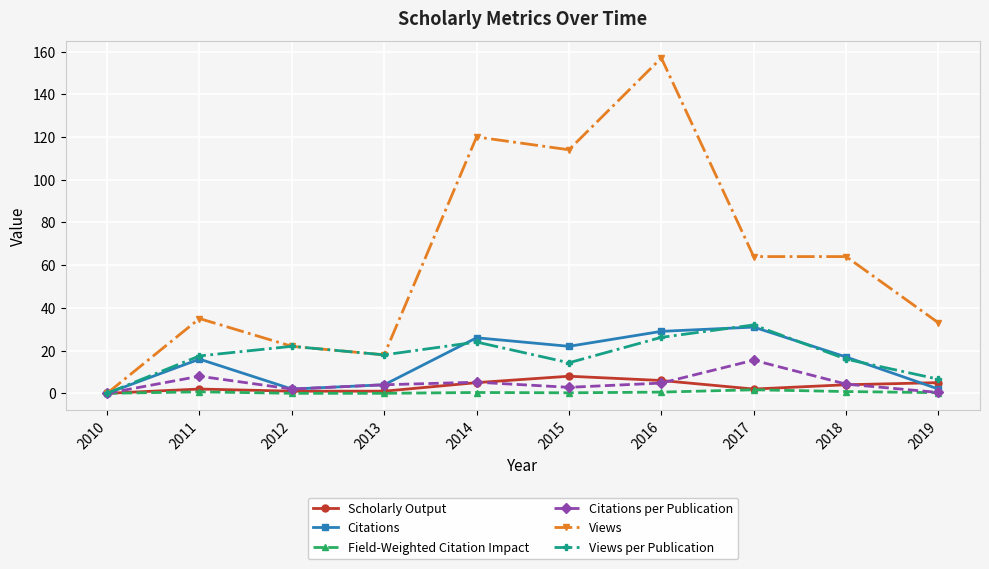

How many series are shown in this chart?

6